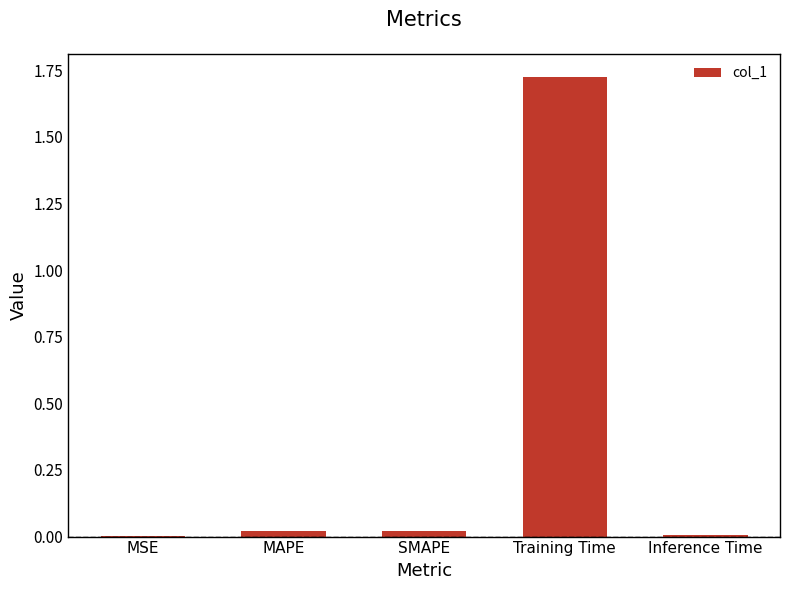

What is the sum of all values?

1.8